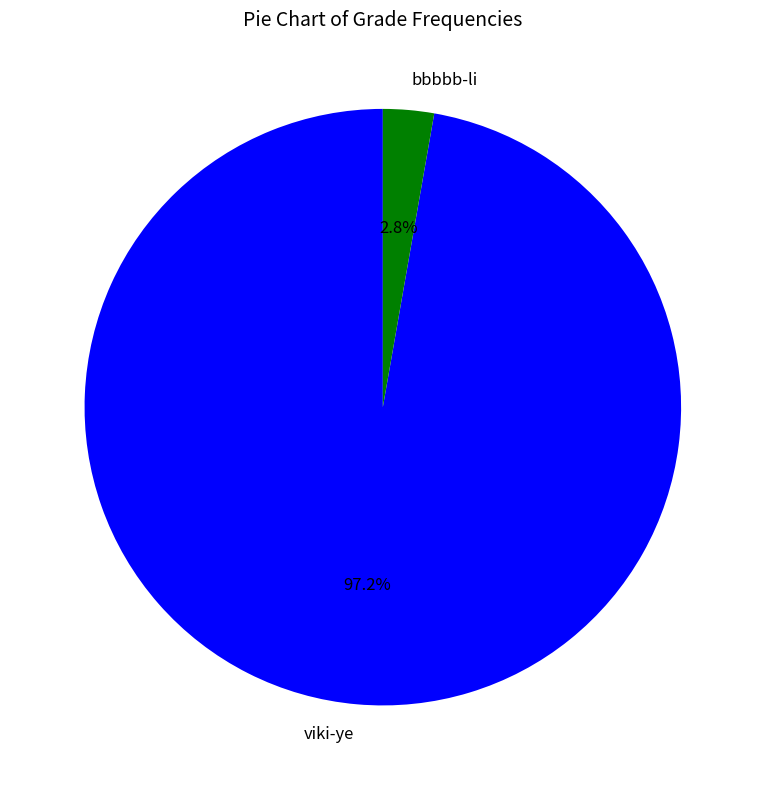

Which slice is the smallest?

bbbbb-li